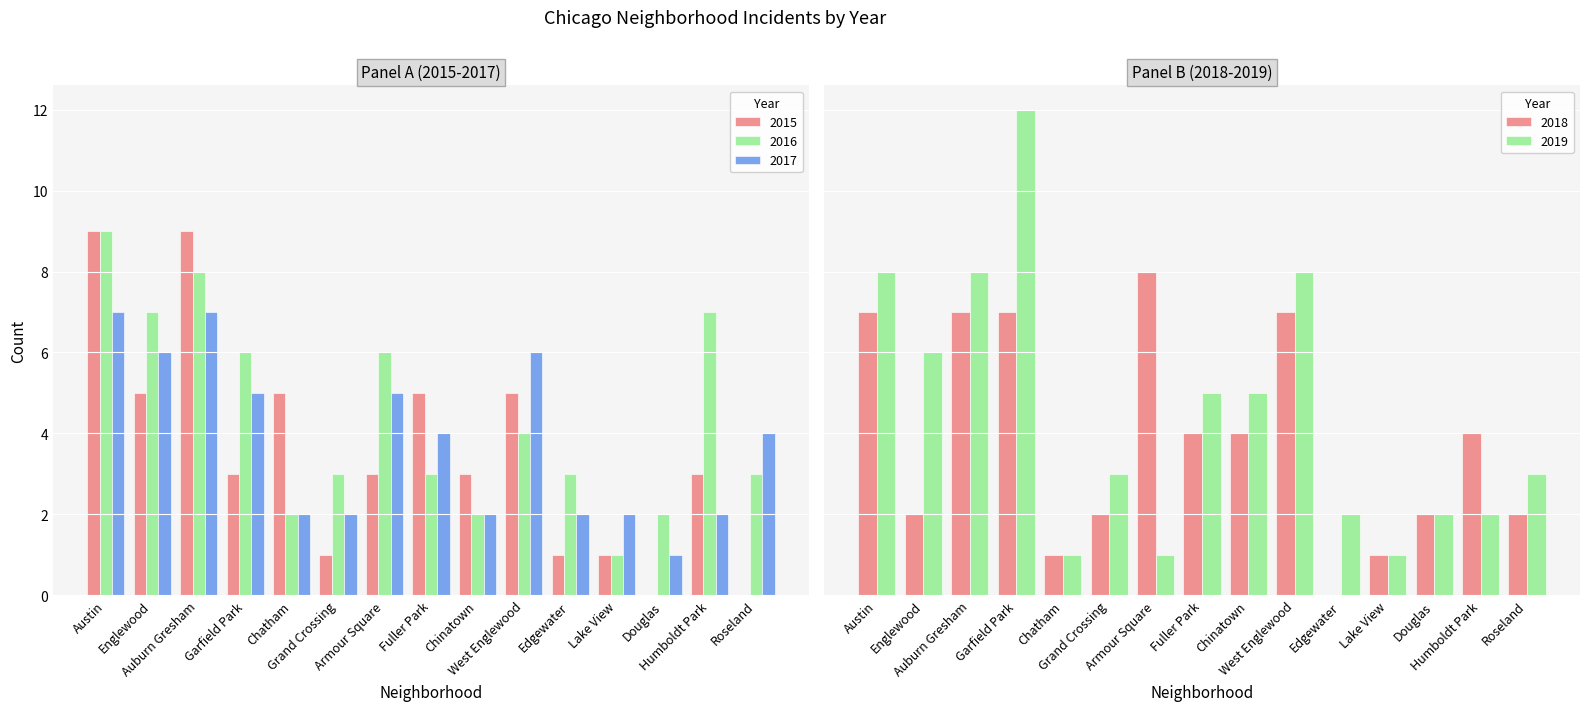

What position from the left is Humboldt Park?

14